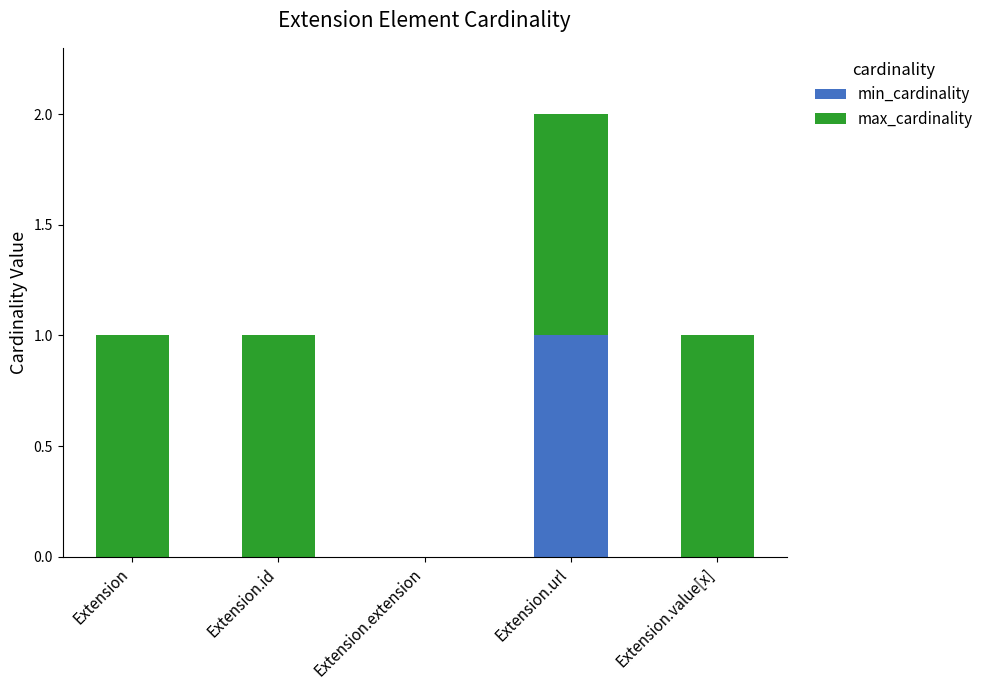

The min_cardinality series shows -1 at Extension.id. True or false?

False